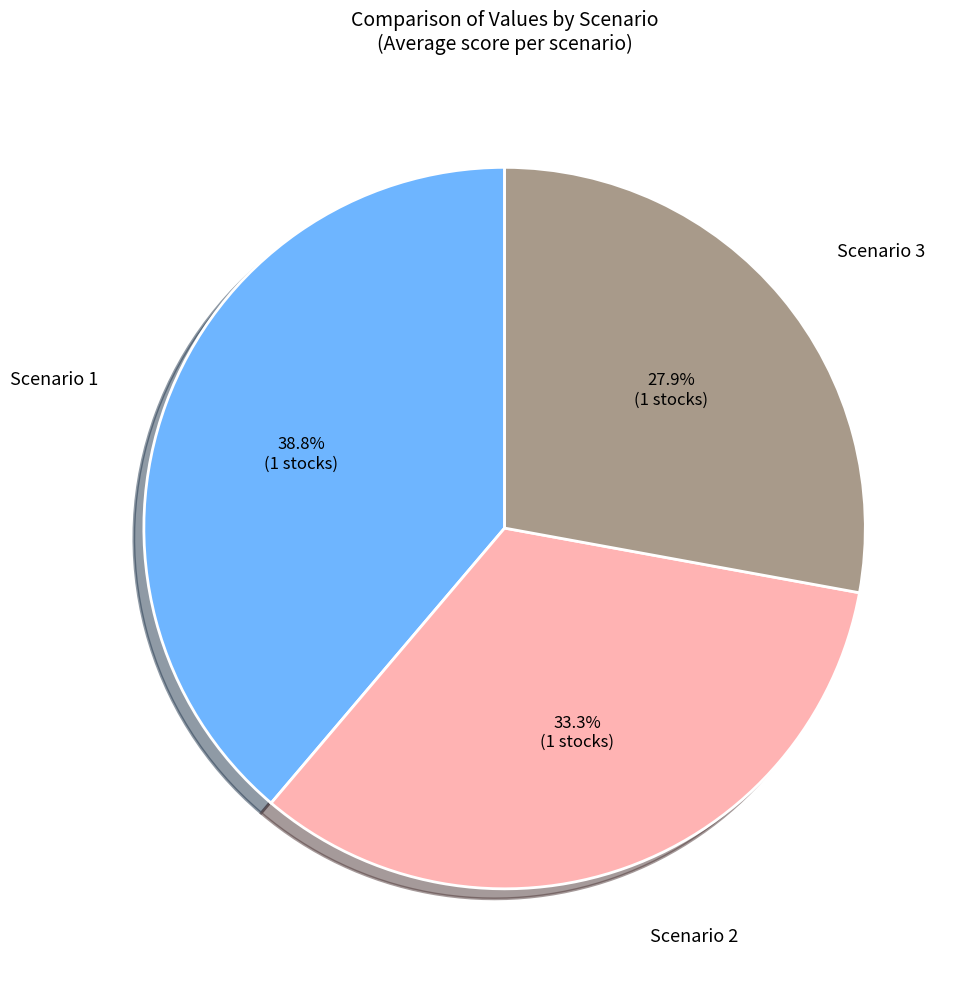

Is the sum of Scenario 1 and Scenario 3 greater than half?

Yes